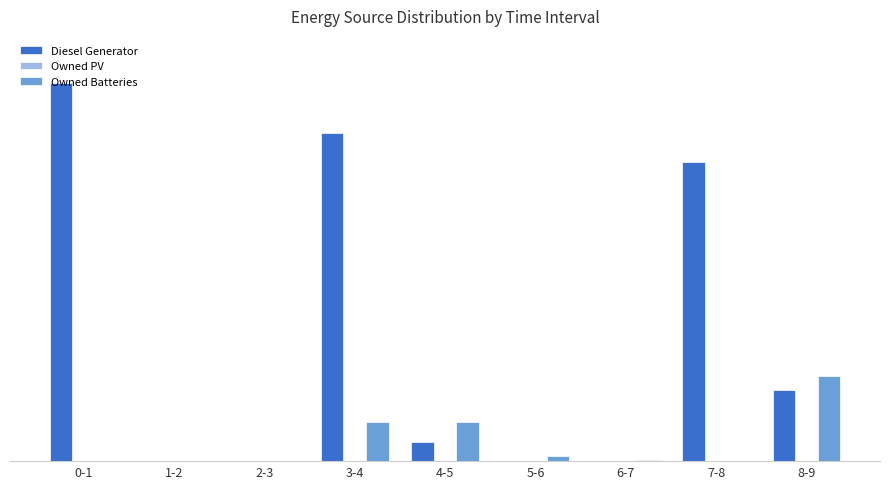

Are the bars horizontal?

No